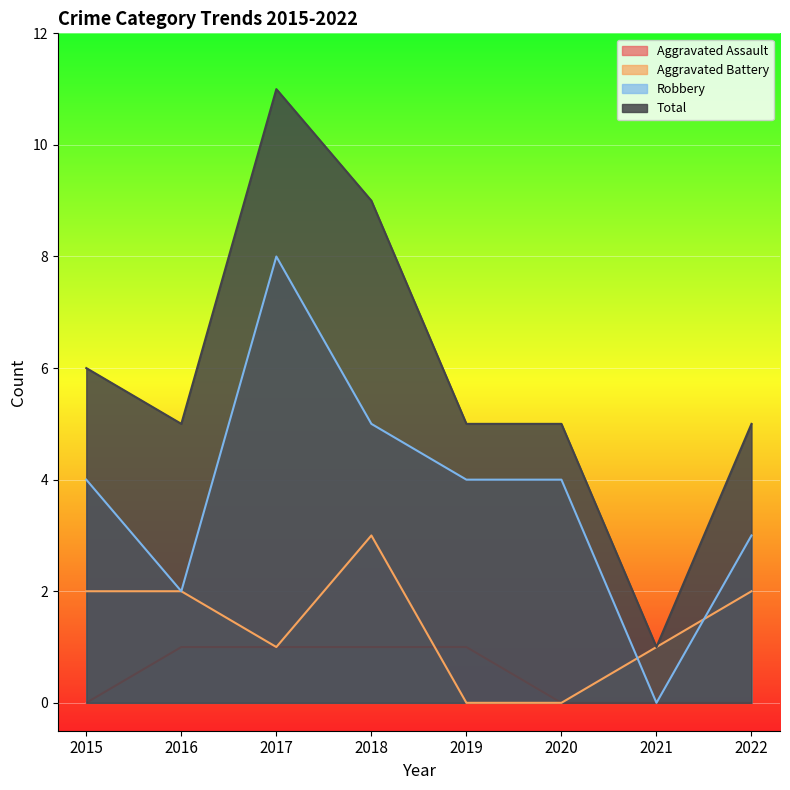

Where is Aggravated Battery nearest to the value 1?

2017